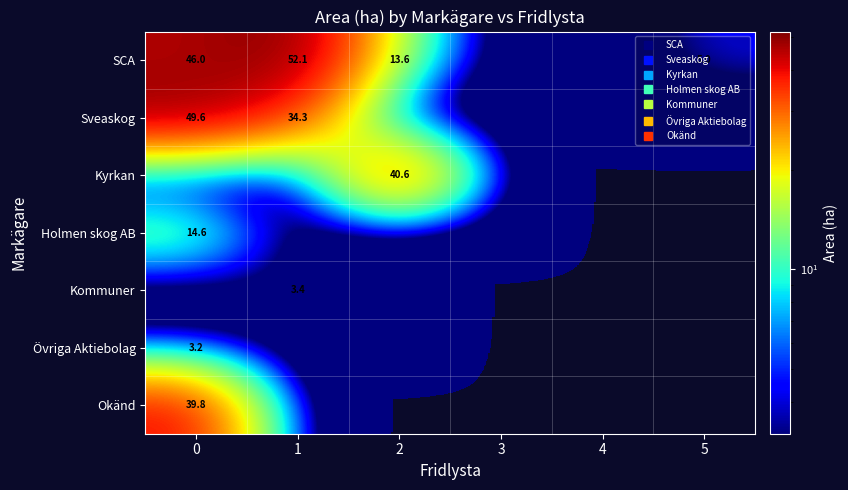

Which label corresponds to the smallest value in the chart?

3